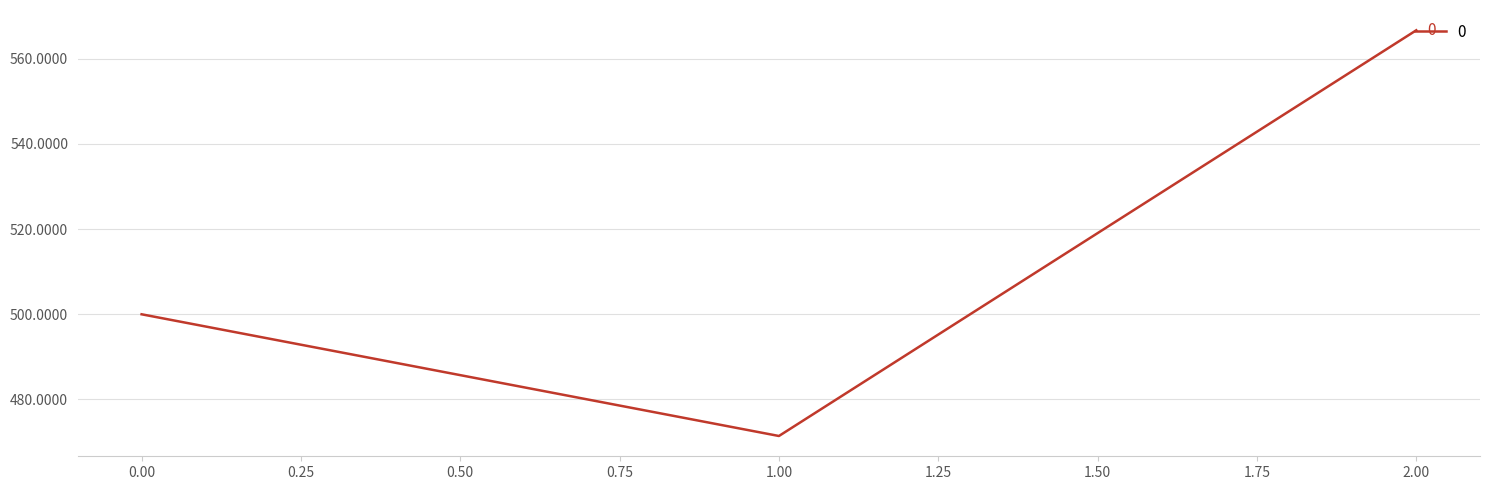

What is the sum of all values?

1538.1